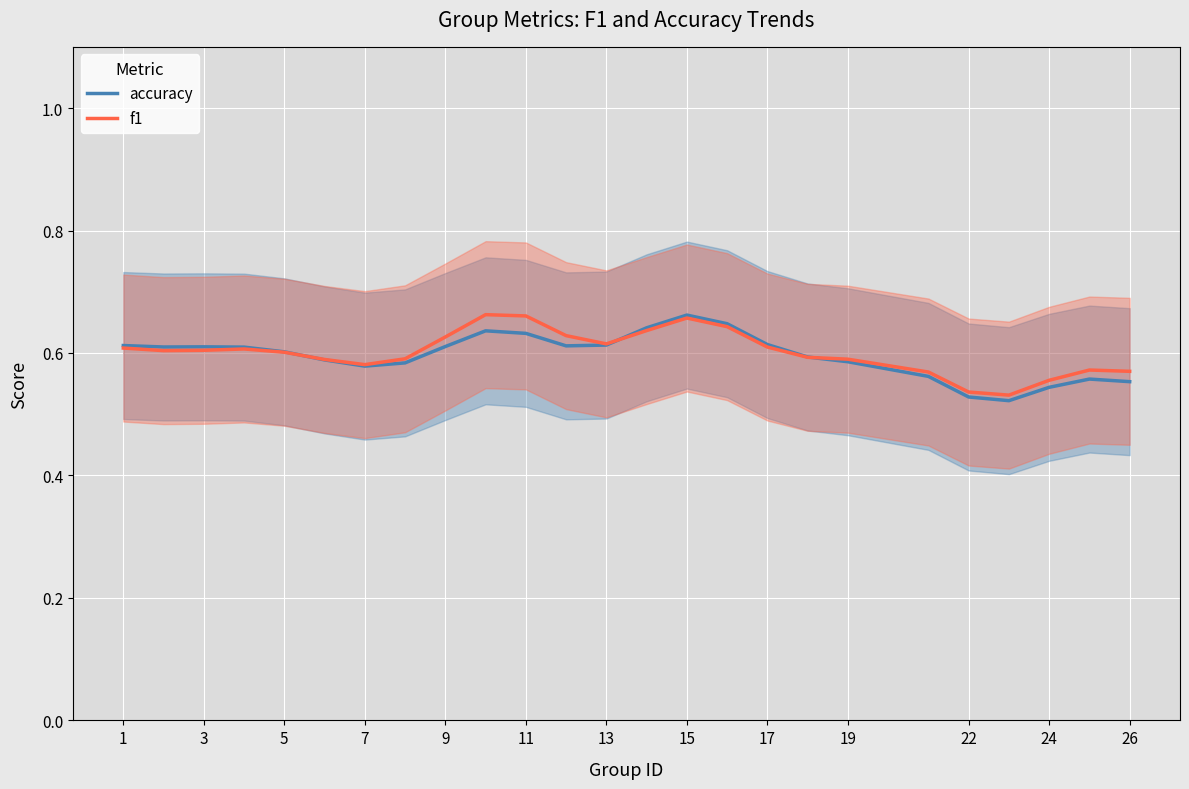

Which series has the widest spread of values?

accuracy